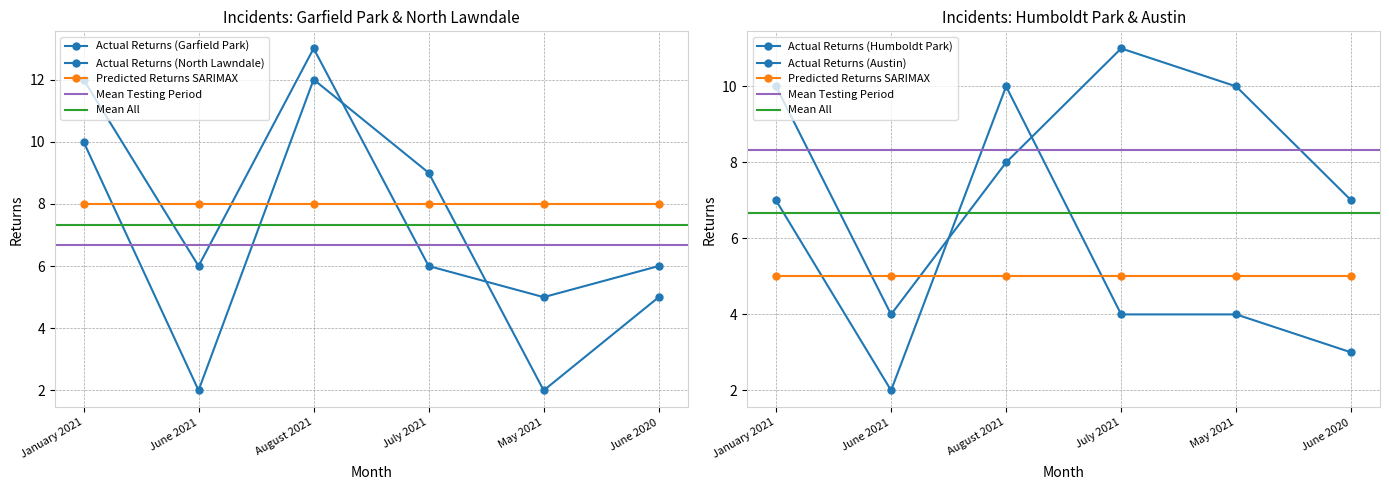

Which series changed the most between August 2021 and May 2021?

North Lawndale